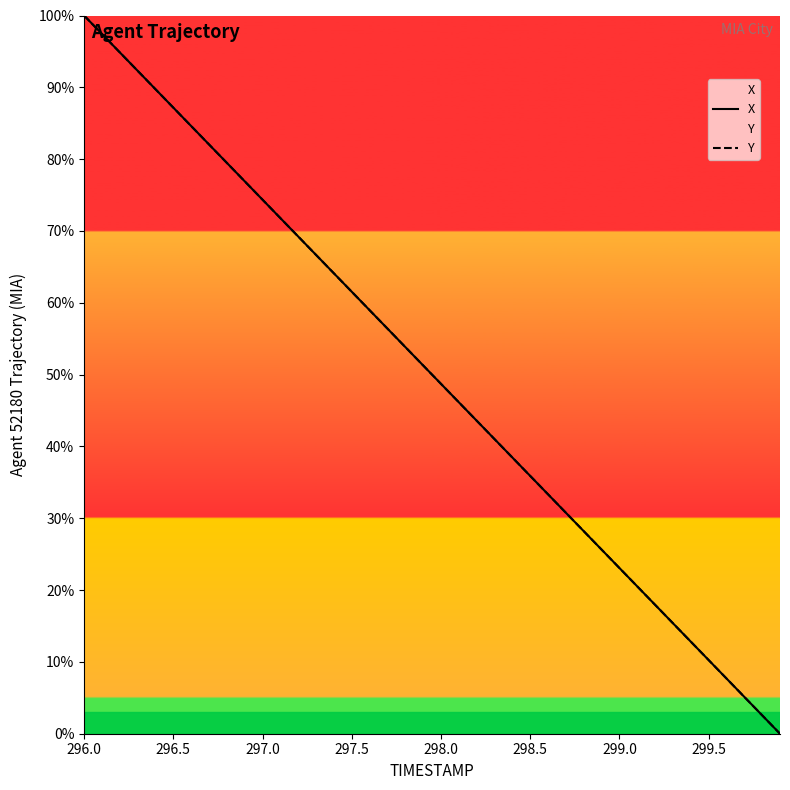

How many lines are shown in the chart?

2